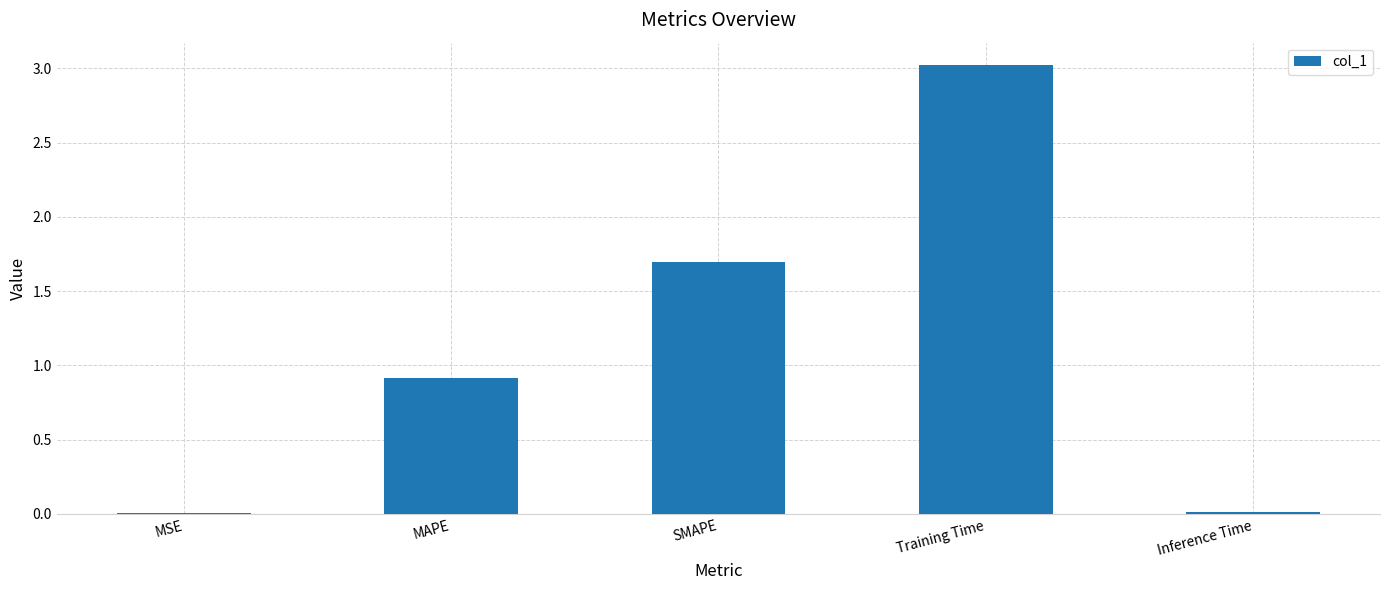

What is the maximum value shown in the chart?

3.0